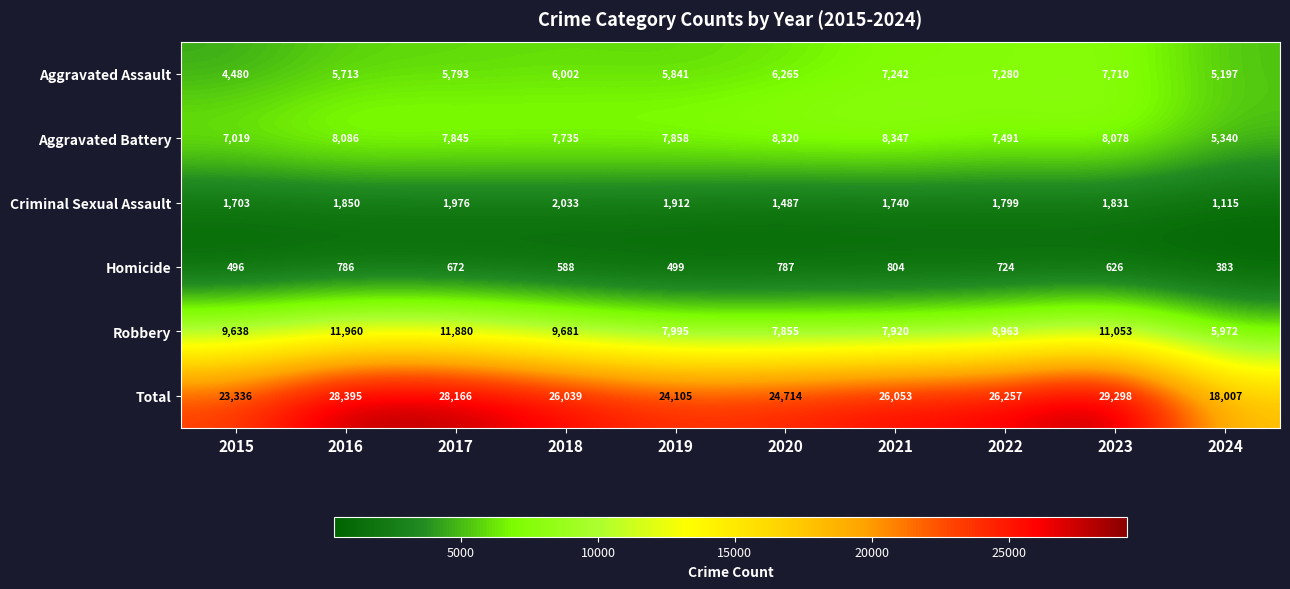

What is the spread (max minus min) of values at 2016?

27609